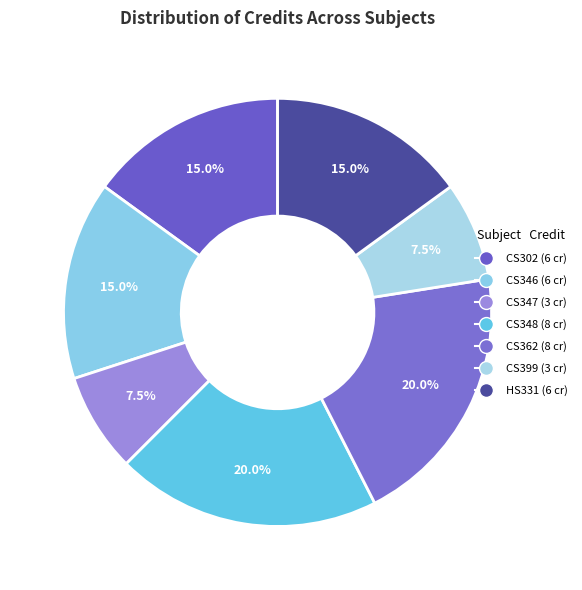

What is the ratio of the value at HS331 to the value at CS399?

2.0